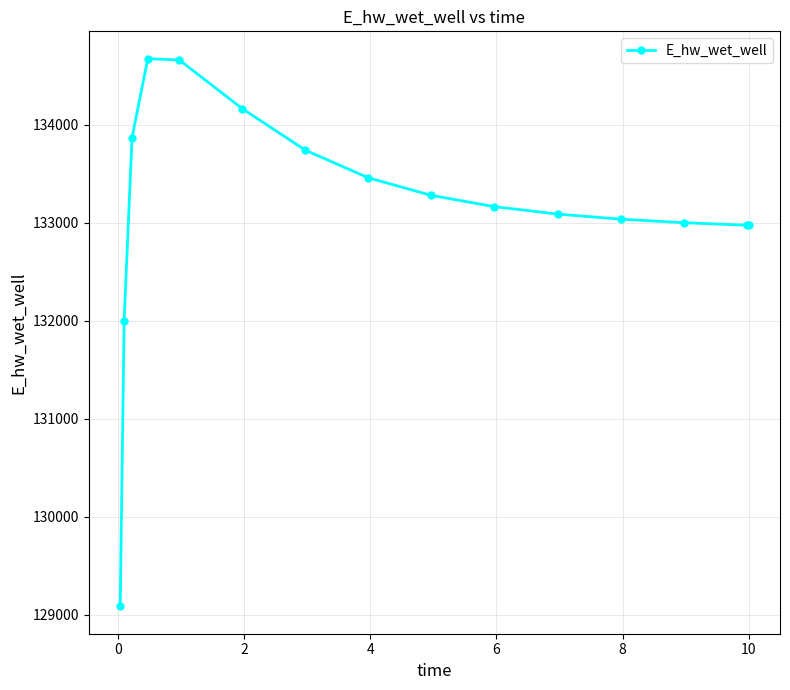

What is the maximum value shown in the chart?

134671.2